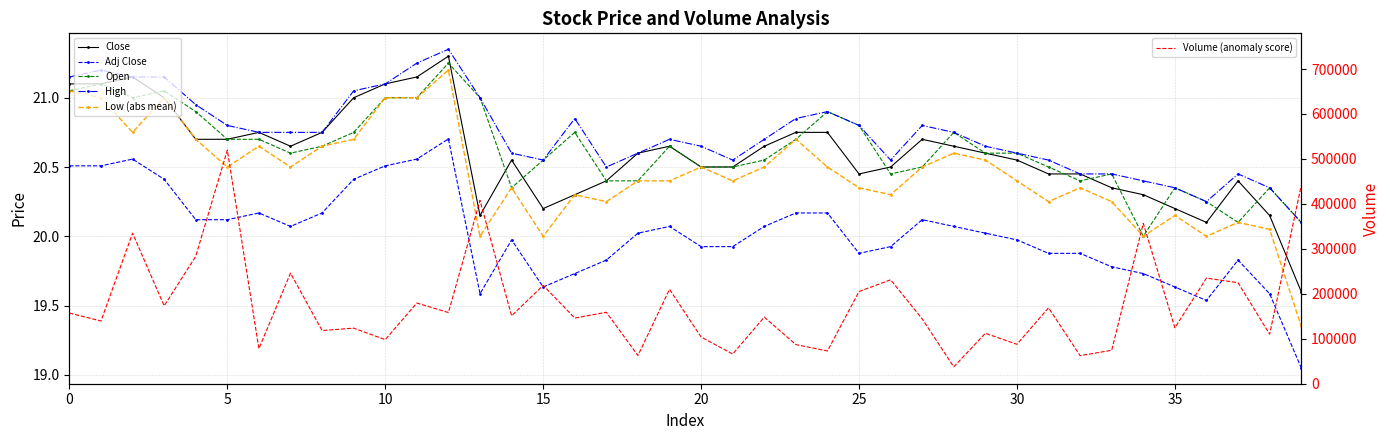

What is the maximum value for Volume (anomaly score)?

519562